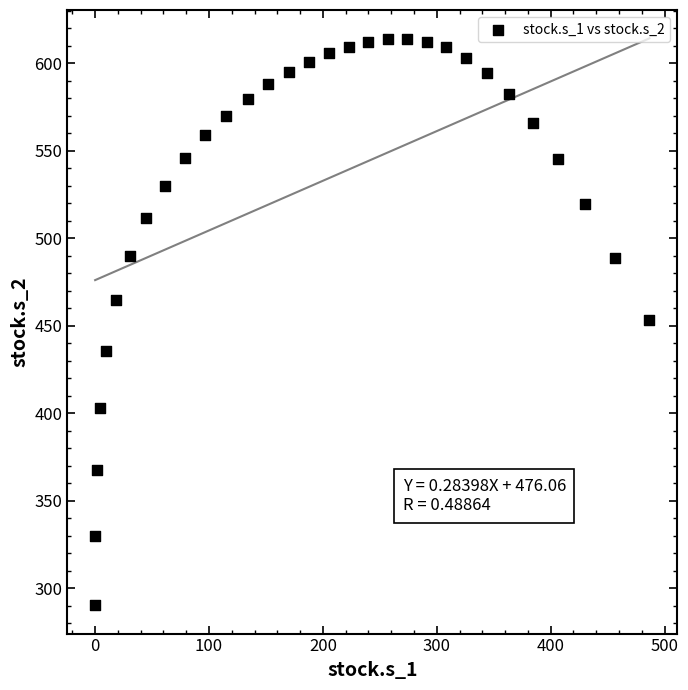

What is the range of Y values (max minus min)?

323.7